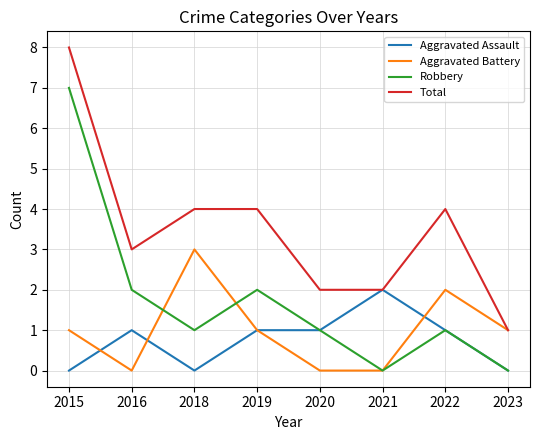

Rank the series by their maximum value, from highest to lowest.

Total, Robbery, Aggravated Battery, Aggravated Assault